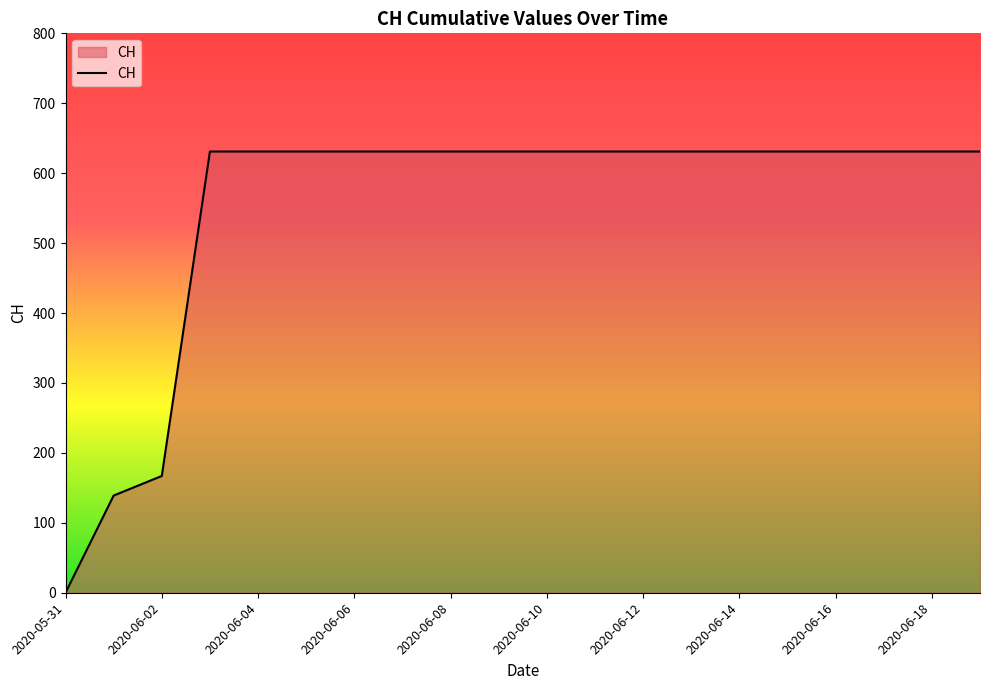

What is the difference between the maximum and minimum values?

631